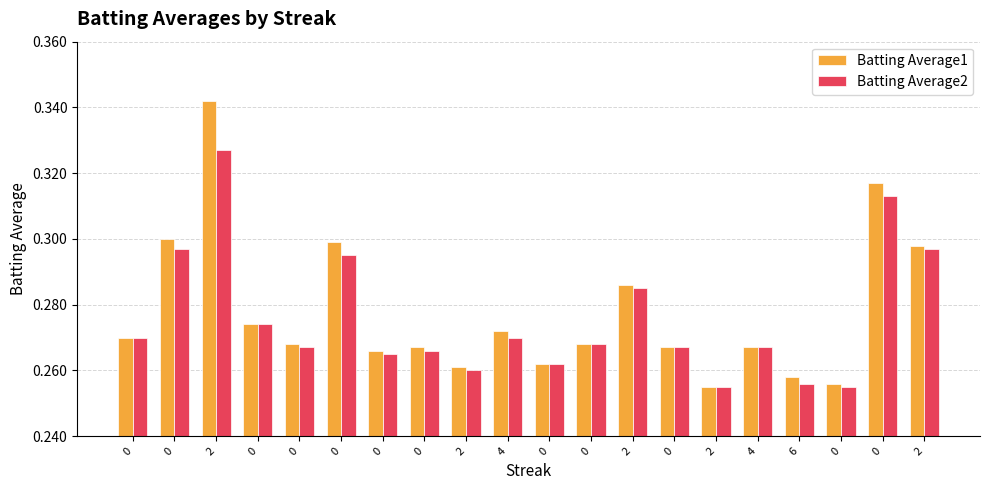

What are all the series names shown in the legend?

Batting Average1, Batting Average2